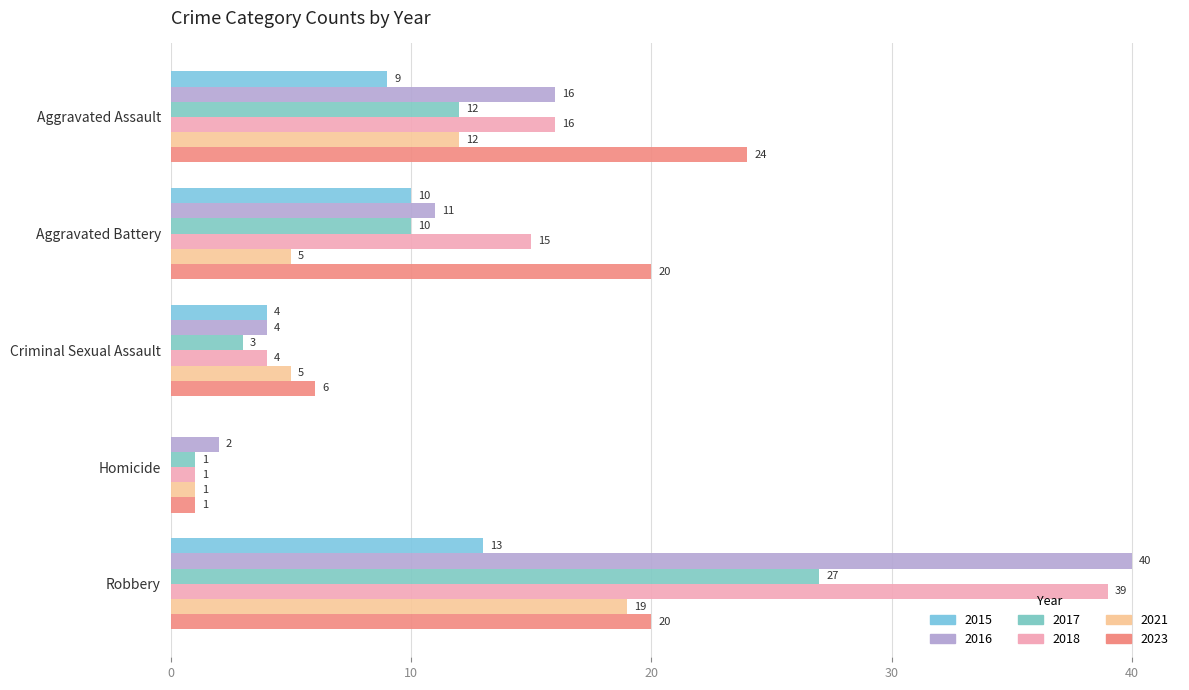

What is the difference between the 2015 values at Criminal Sexual Assault and Aggravated Battery?

6